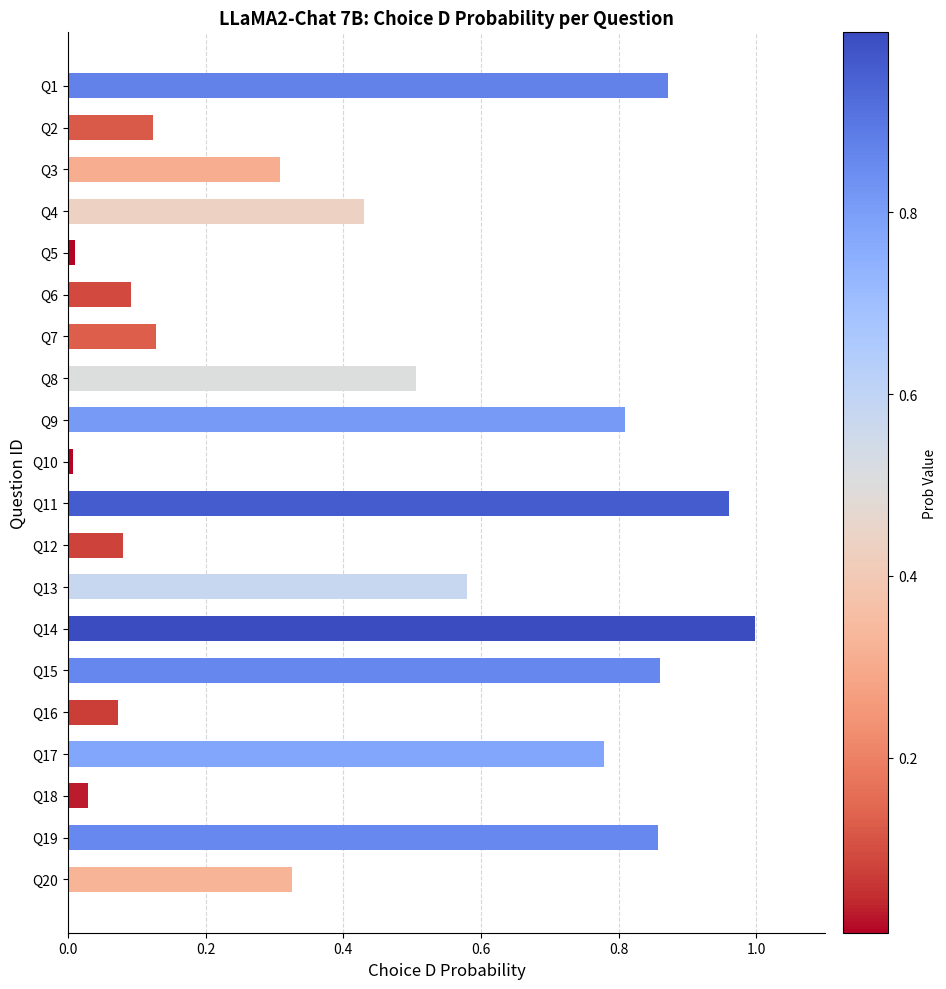

Which has a higher value, Q14 or Q11?

Q14